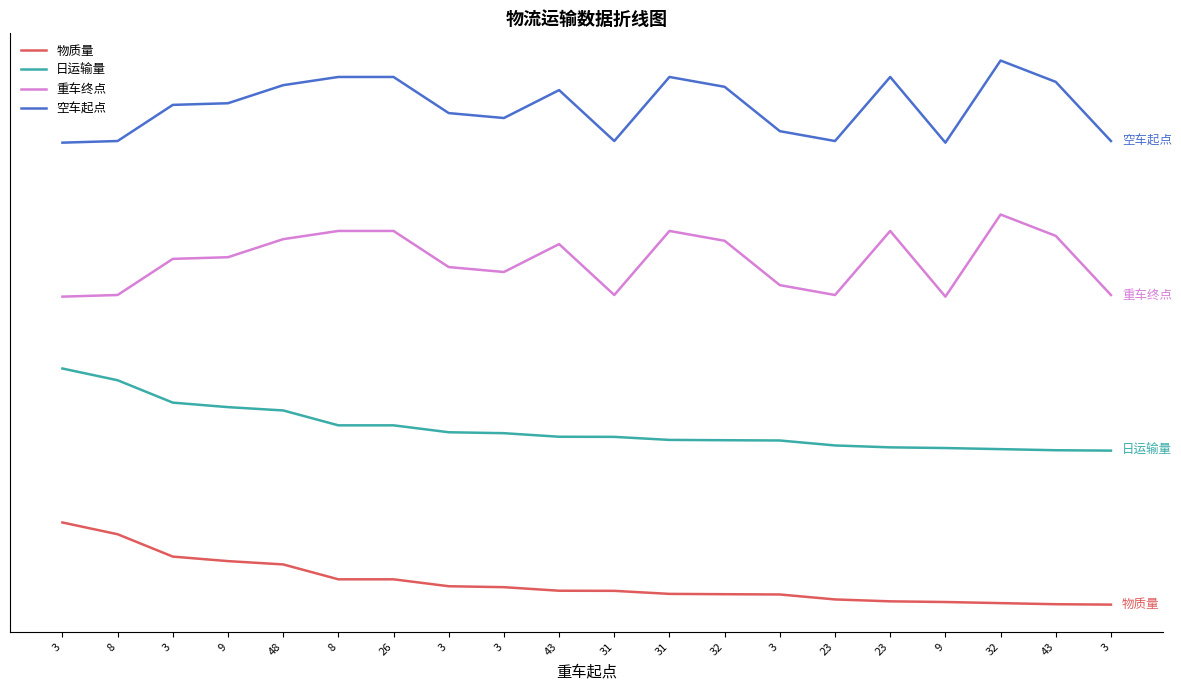

Reading left to right, extract all data points from this chart.

物质量: 80.0	68.6	46.8	42.4	39.1	24.6	24.6	17.9	17.0	13.5	13.4	10.4	10.1	9.9	5.0	3.2	2.5	1.4	0.4	0.0
日运输量: 230.0	218.6	196.8	192.4	189.1	174.6	174.6	167.9	167.0	163.5	163.4	160.4	160.1	159.9	155.0	153.2	152.5	151.4	150.4	150.0
重车终点: 300.0	301.6	336.8	338.4	356.0	364.0	364.0	328.8	324.0	351.2	301.6	364.0	354.4	311.2	301.6	364.0	300.0	380.0	359.2	301.6
空车起点: 450.0	451.6	486.8	488.4	506.0	514.0	514.0	478.8	474.0	501.2	451.6	514.0	504.4	461.2	451.6	514.0	450.0	530.0	509.2	451.6